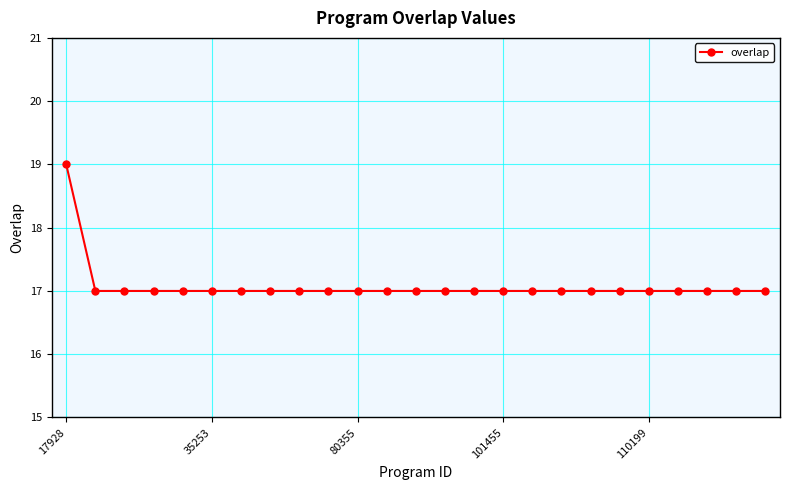

What is the average value?

17